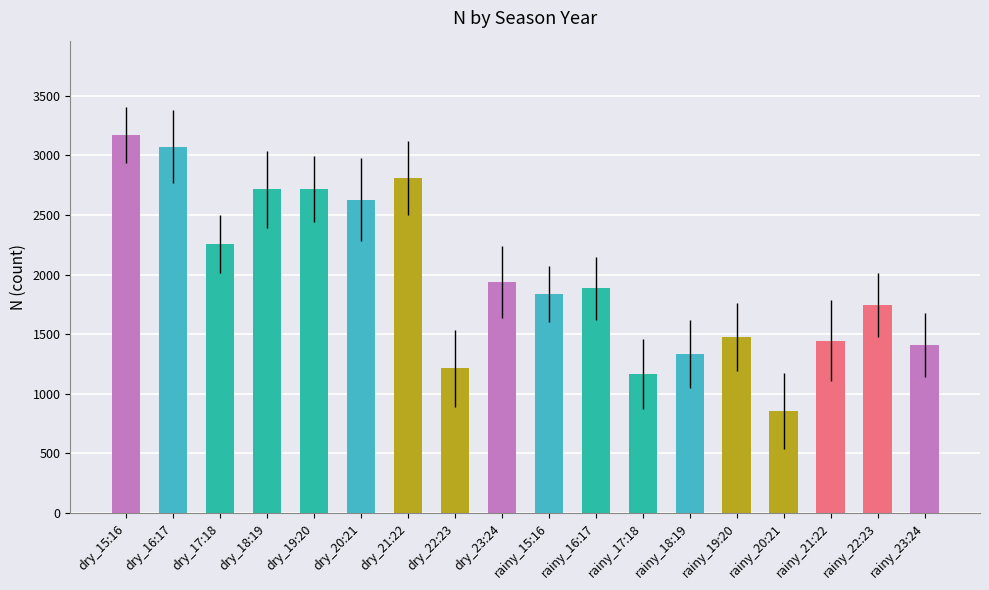

What is the minimum value shown in the chart?

856